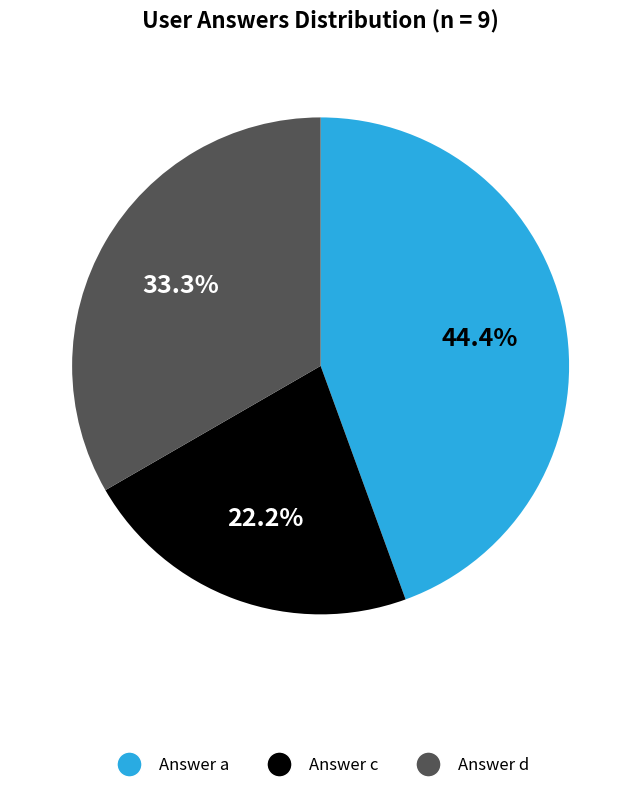

Between Answer c and Answer d, which is larger?

Answer d